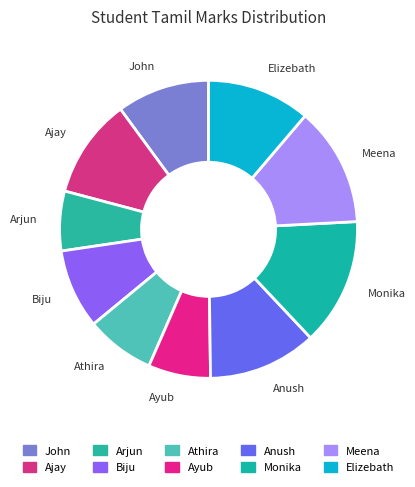

Does any single category account for the majority?

No